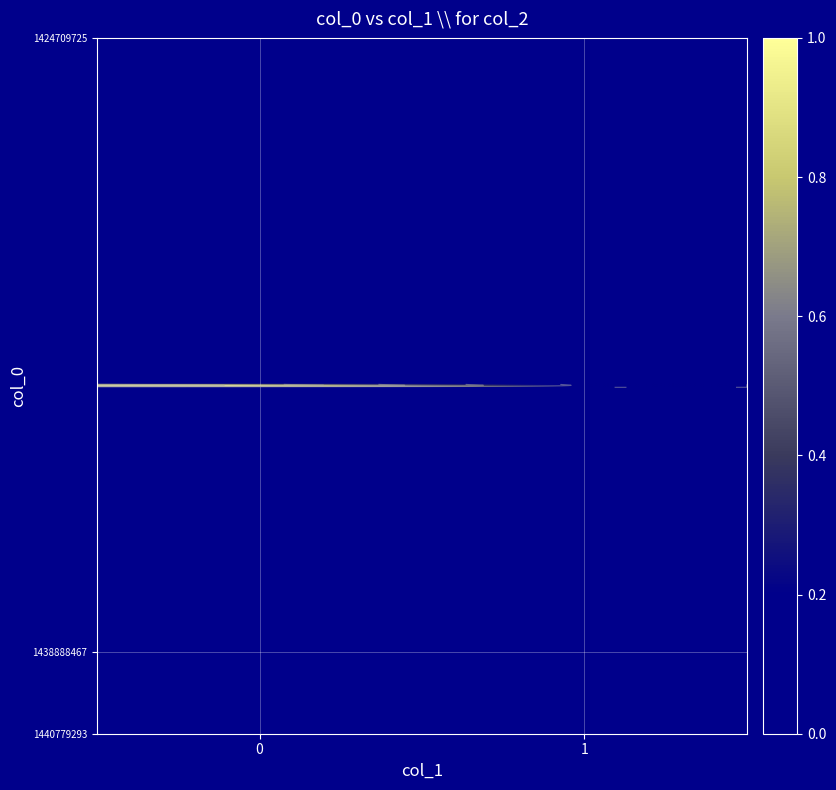

The value of 1424709725 at 0 is 0. True or false?

True